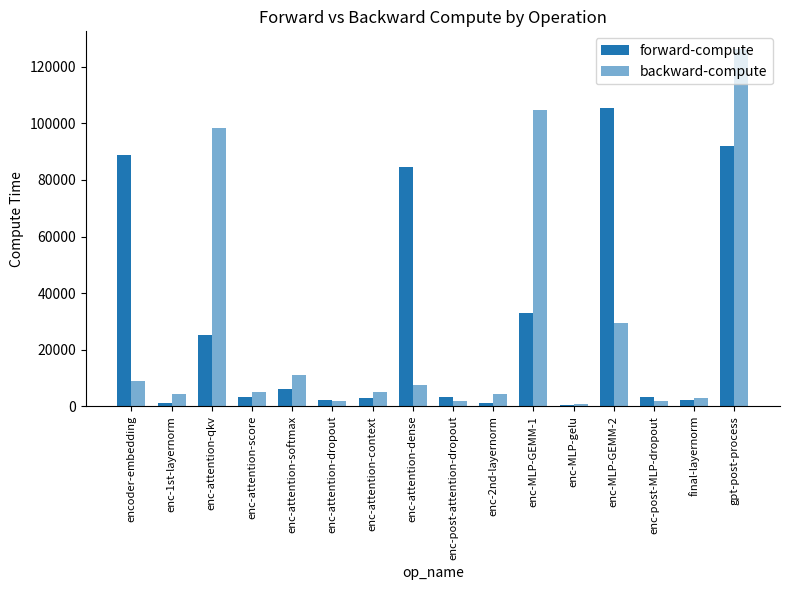

Rank the series by their maximum value, from lowest to highest.

forward-compute, backward-compute